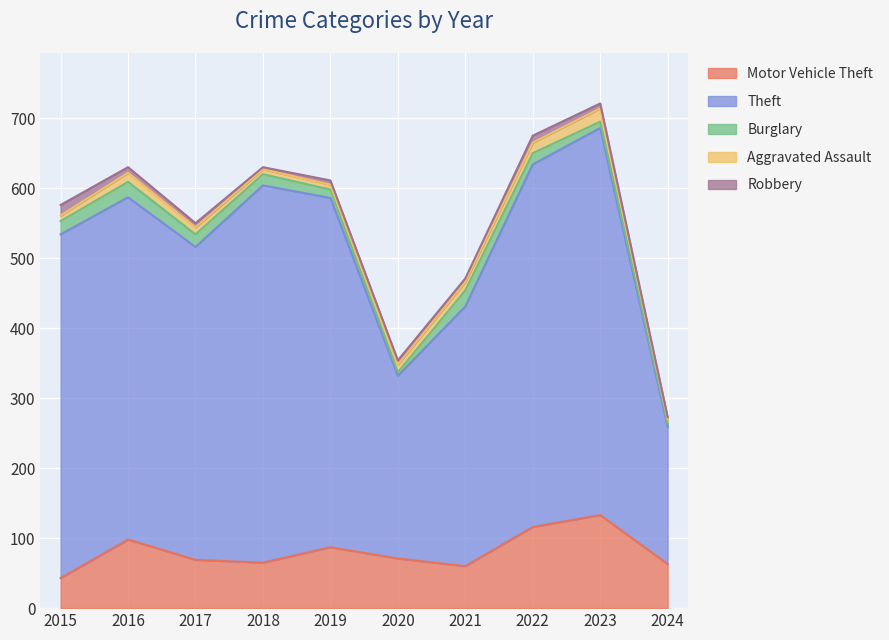

True or false: Burglary has more than 2 points higher than both neighbors.

False